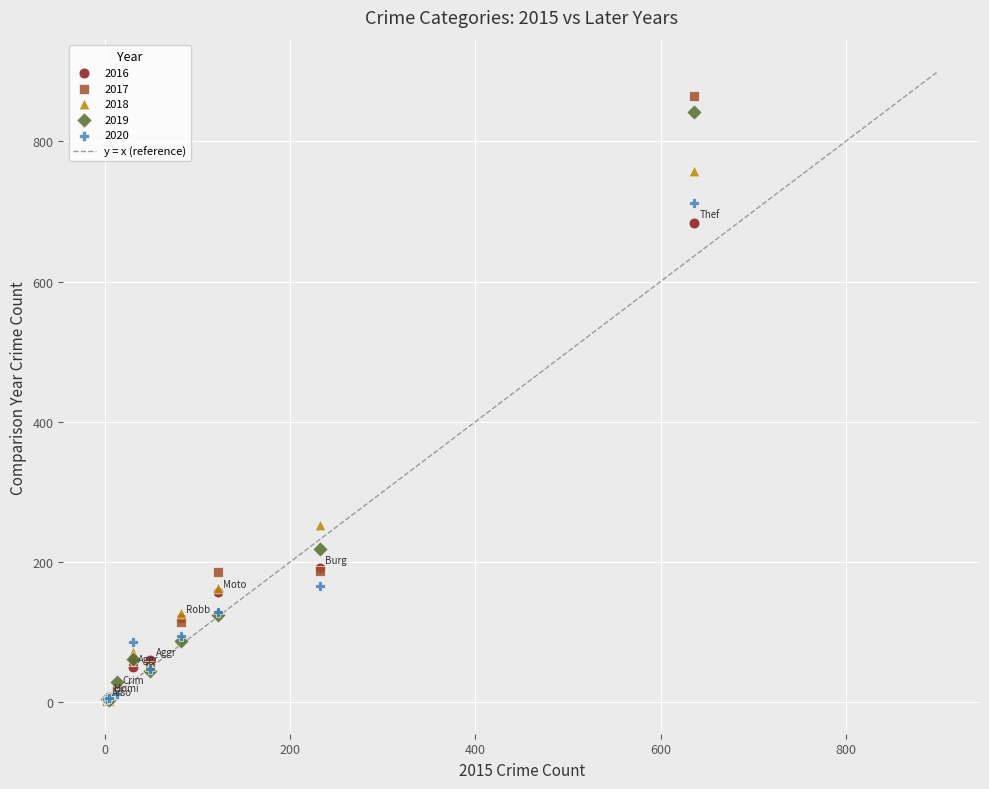

Across all series, what Y value is closest to 433?

253